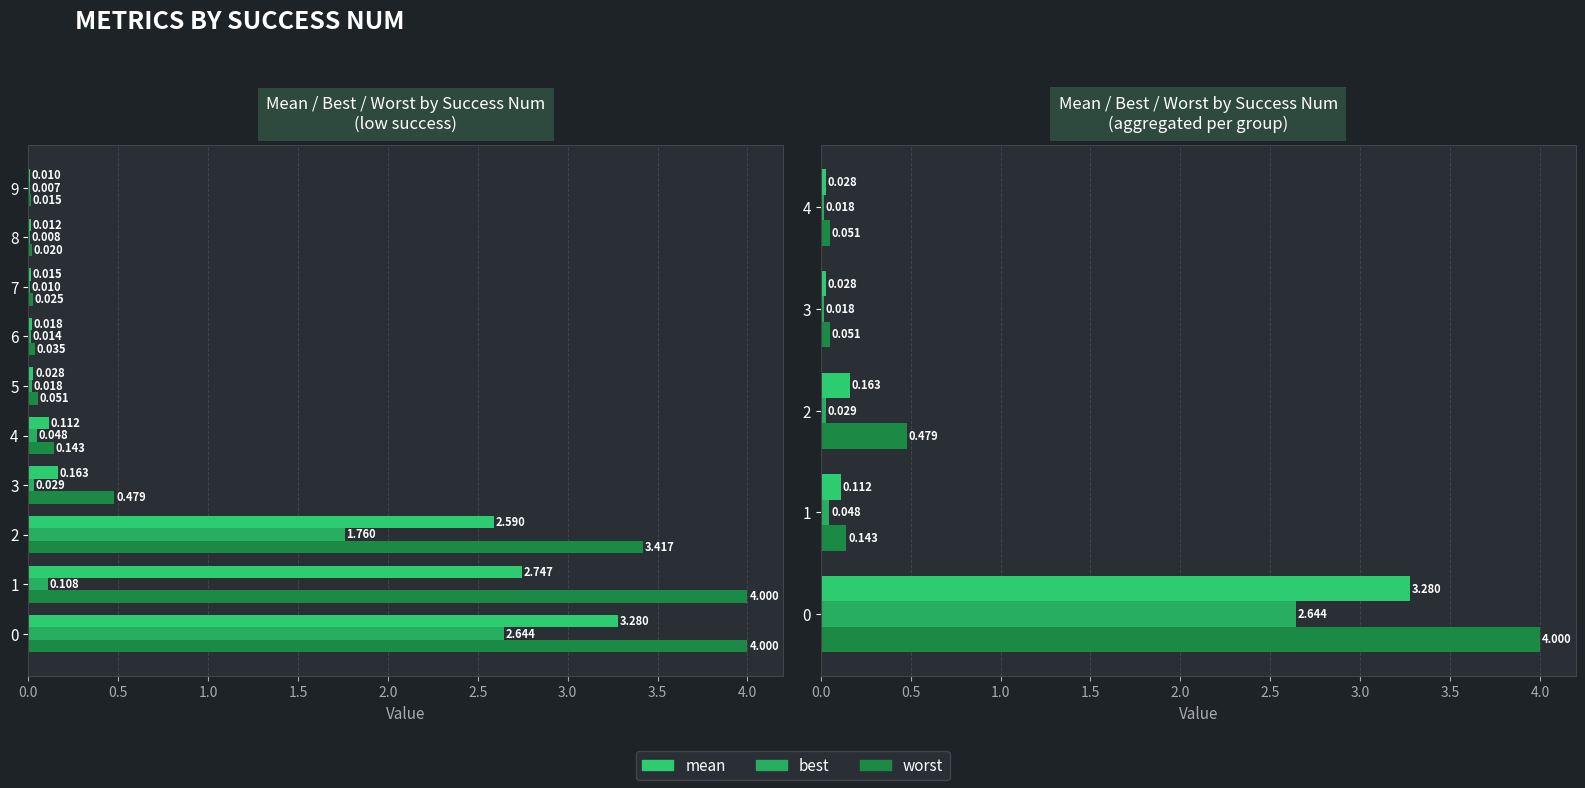

How many groups of bars are there?

5